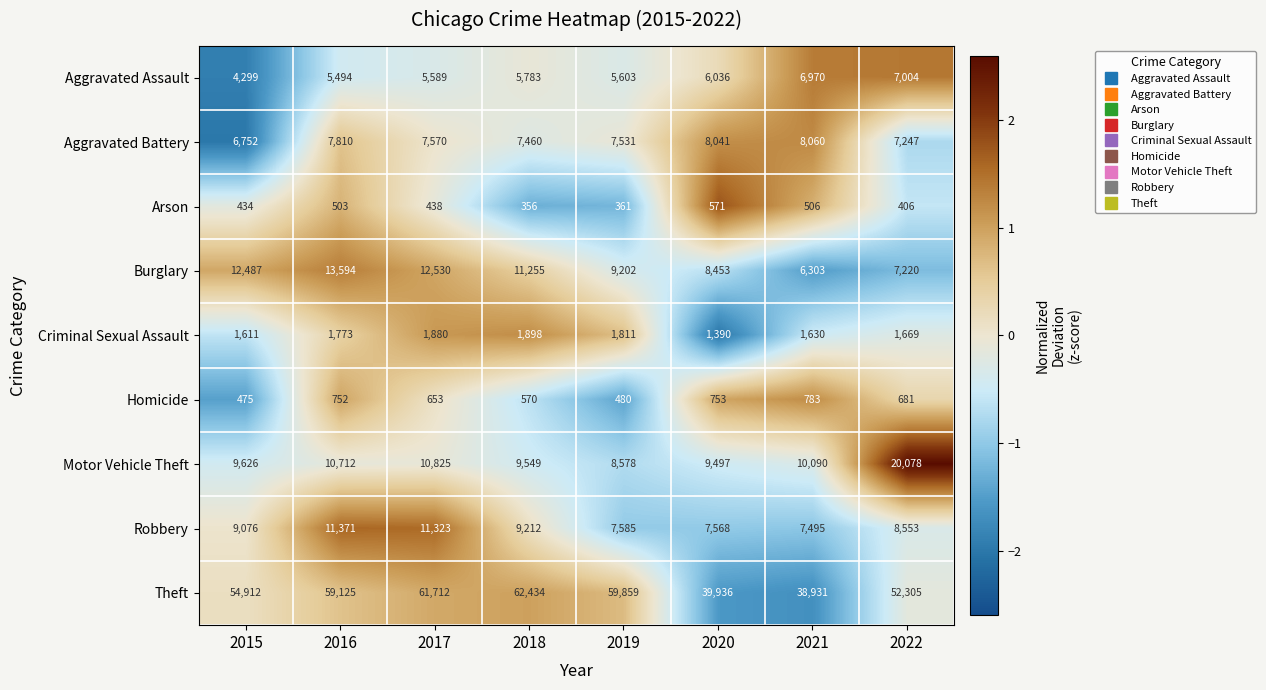

At which category is the sum across all series the highest?

2017